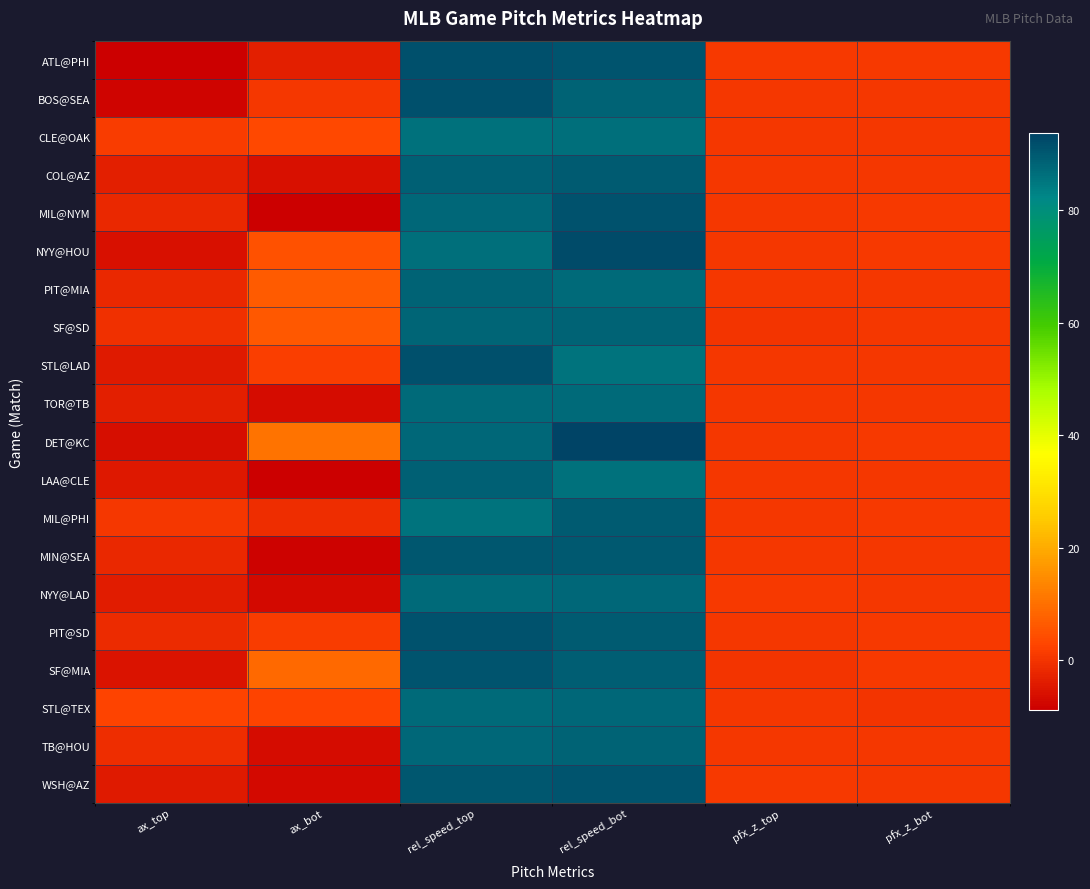

Reading left to right, list all the values displayed in this chart.

ATL@PHI: ax_top=-8.9	ax_bot=-3.5	rel_speed_top=91.4	rel_speed_bot=90.6	pfx_z_top=0.9	pfx_z_bot=0.8
BOS@SEA: ax_top=-7.8	ax_bot=0.7	rel_speed_top=91.5	rel_speed_bot=88.2	pfx_z_top=0.5	pfx_z_bot=0.5
CLE@OAK: ax_top=1.2	ax_bot=3.2	rel_speed_top=86.0	rel_speed_bot=86.4	pfx_z_top=0.4	pfx_z_bot=0.7
COL@AZ: ax_top=-3.6	ax_bot=-5.9	rel_speed_top=88.6	rel_speed_bot=89.3	pfx_z_top=0.5	pfx_z_bot=0.6
MIL@NYM: ax_top=-1.9	ax_bot=-8.5	rel_speed_top=87.4	rel_speed_bot=91.0	pfx_z_top=0.6	pfx_z_bot=1.1
NYY@HOU: ax_top=-5.8	ax_bot=4.8	rel_speed_top=86.4	rel_speed_bot=92.3	pfx_z_top=0.6	pfx_z_bot=1.0
PIT@MIA: ax_top=-1.8	ax_bot=6.6	rel_speed_top=88.1	rel_speed_bot=87.2	pfx_z_top=0.5	pfx_z_bot=0.6
SF@SD: ax_top=-0.5	ax_bot=6.2	rel_speed_top=87.9	rel_speed_bot=88.3	pfx_z_top=0.3	pfx_z_bot=0.4
STL@LAD: ax_top=-4.4	ax_bot=1.8	rel_speed_top=91.5	rel_speed_bot=85.5	pfx_z_top=0.7	pfx_z_bot=0.3
TOR@TB: ax_top=-3.6	ax_bot=-6.6	rel_speed_top=87.1	rel_speed_bot=87.1	pfx_z_top=0.7	pfx_z_bot=0.4
DET@KC: ax_top=-6.3	ax_bot=10.5	rel_speed_top=87.6	rel_speed_bot=93.7	pfx_z_top=0.7	pfx_z_bot=1.0
LAA@CLE: ax_top=-4.6	ax_bot=-8.7	rel_speed_top=88.7	rel_speed_bot=85.7	pfx_z_top=0.7	pfx_z_bot=0.7
MIL@PHI: ax_top=0.4	ax_bot=-1.2	rel_speed_top=85.6	rel_speed_bot=89.4	pfx_z_top=0.7	pfx_z_bot=0.9
MIN@SEA: ax_top=-1.8	ax_bot=-8.1	rel_speed_top=90.2	rel_speed_bot=89.8	pfx_z_top=0.6	pfx_z_bot=0.7
NYY@LAD: ax_top=-4.1	ax_bot=-7.0	rel_speed_top=87.2	rel_speed_bot=87.6	pfx_z_top=0.8	pfx_z_bot=0.7
PIT@SD: ax_top=-1.5	ax_bot=1.2	rel_speed_top=91.2	rel_speed_bot=89.4	pfx_z_top=0.7	pfx_z_bot=1.0
SF@MIA: ax_top=-5.4	ax_bot=8.8	rel_speed_top=90.8	rel_speed_bot=89.1	pfx_z_top=0.3	pfx_z_bot=1.1
STL@TEX: ax_top=2.7	ax_bot=2.7	rel_speed_top=87.2	rel_speed_bot=87.3	pfx_z_top=0.5	pfx_z_bot=0.2
TB@HOU: ax_top=-1.1	ax_bot=-6.7	rel_speed_top=87.4	rel_speed_bot=88.2	pfx_z_top=0.7	pfx_z_bot=0.7
WSH@AZ: ax_top=-4.5	ax_bot=-7.2	rel_speed_top=90.4	rel_speed_bot=90.8	pfx_z_top=0.8	pfx_z_bot=0.7